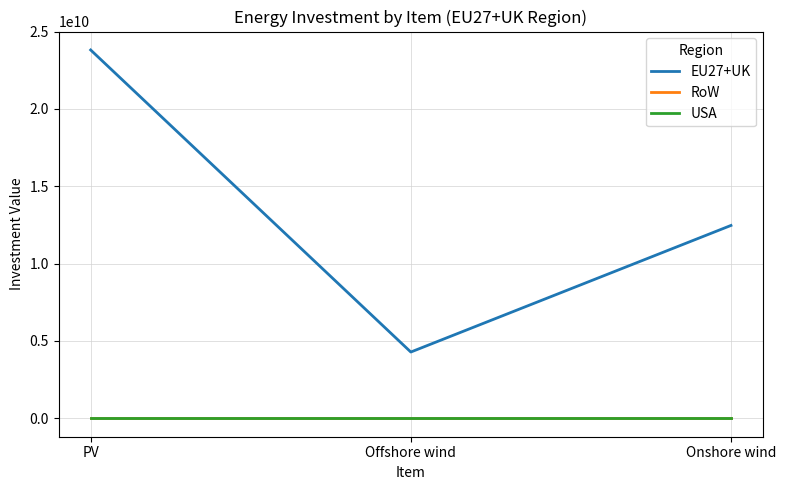

Does the chart have visible grid lines?

Yes